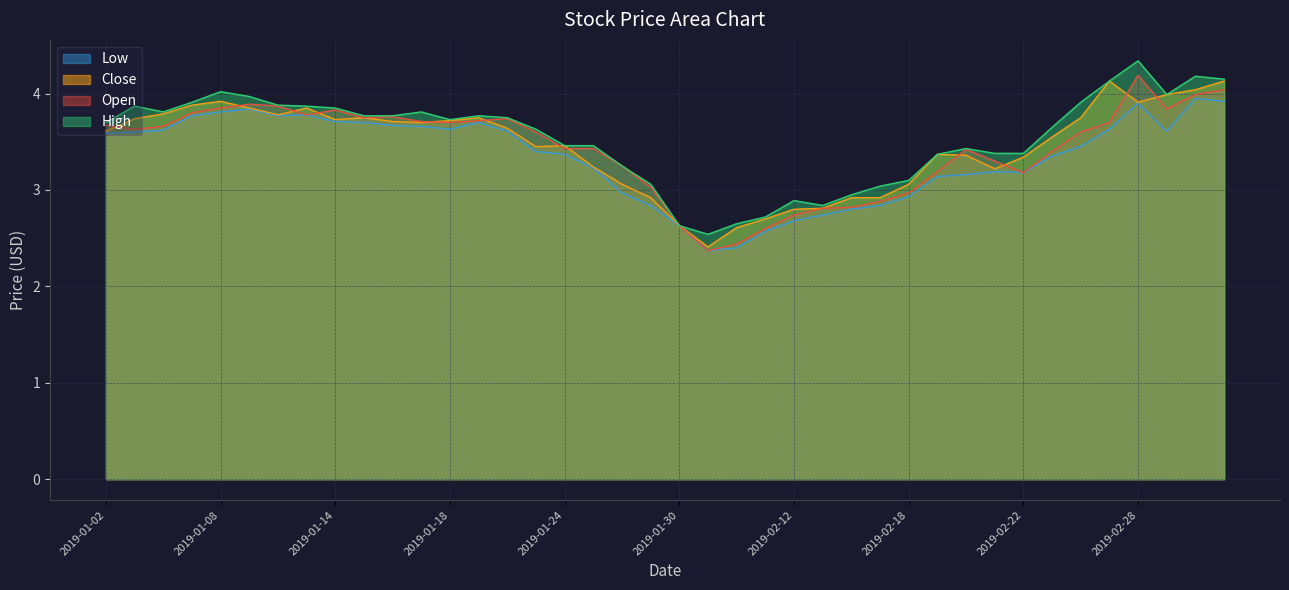

What is the average value of the high series?

3.5